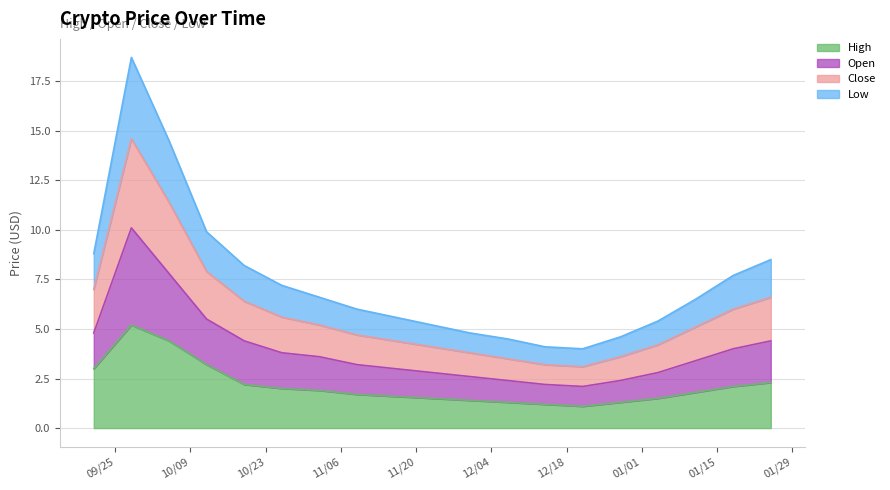

True or false: Open and High cross at least once.

False